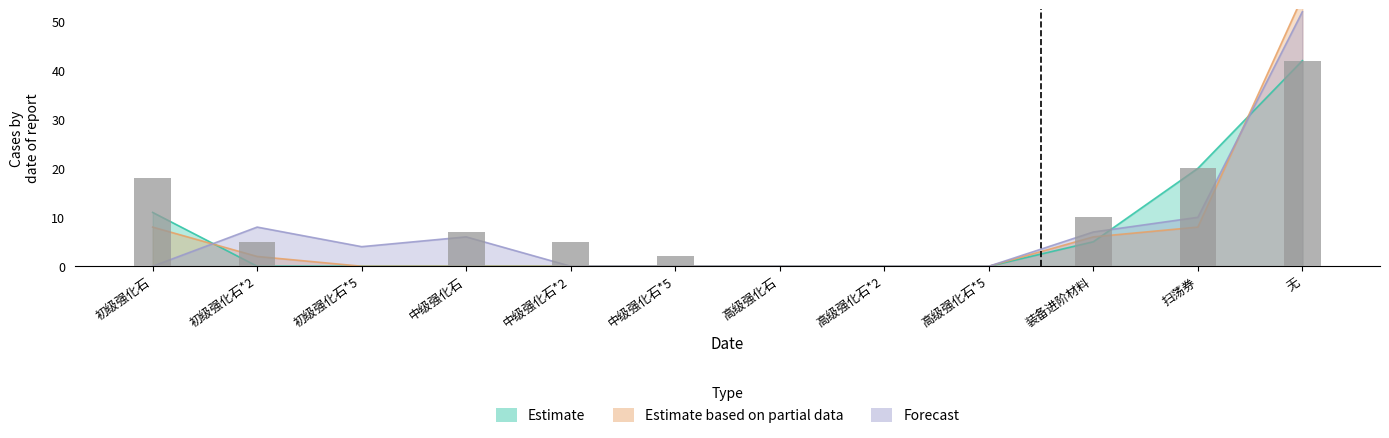

What position from the left is 中级强化石*5?

6